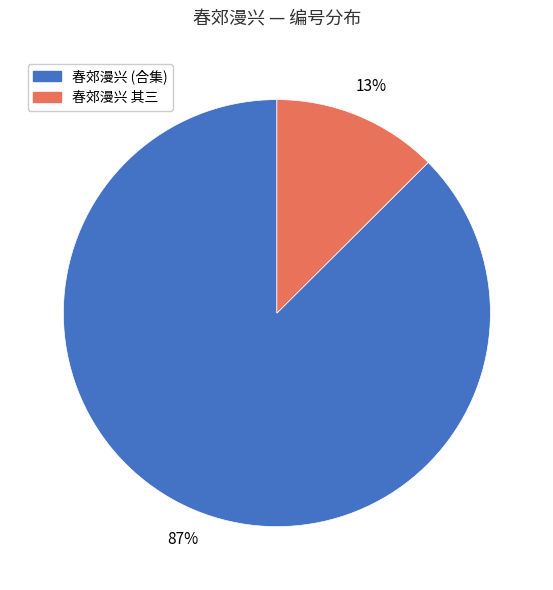

To the nearest percent, what is the average slice percentage?

50%